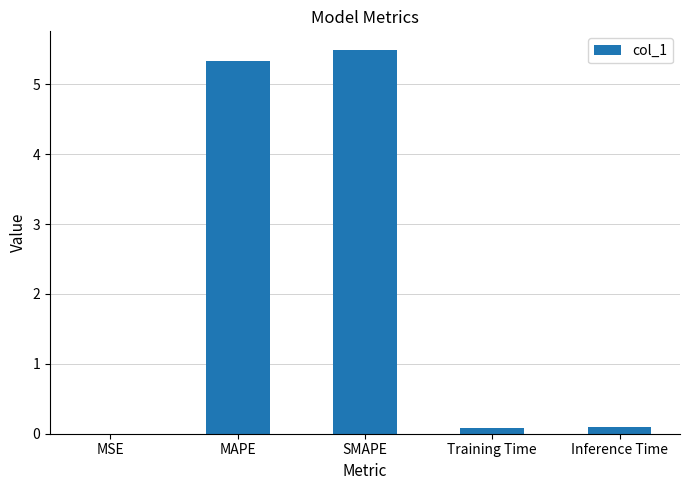

What is the sum of the values at Training Time and MSE?

0.1